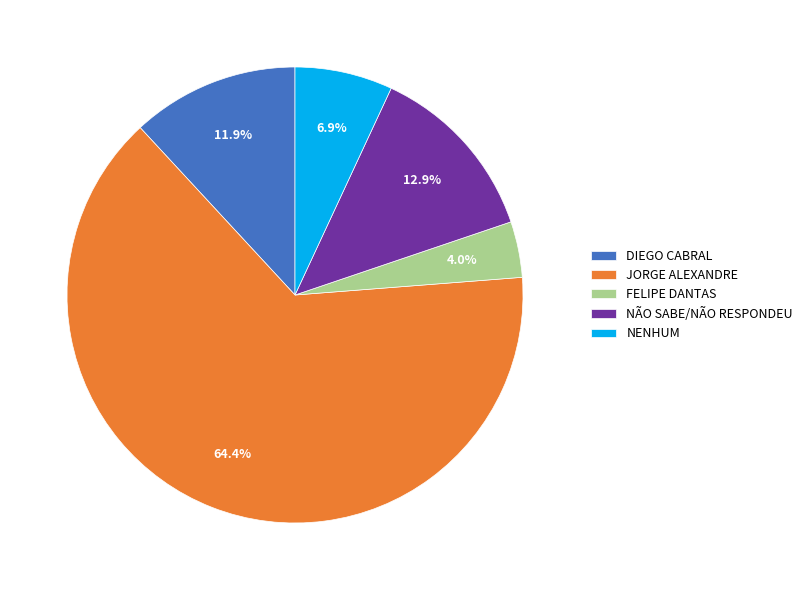

To the nearest percent, what is the average slice percentage?

20%